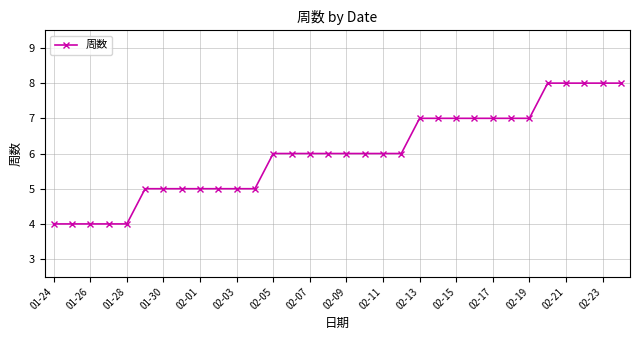

What is the greatest value displayed?

8